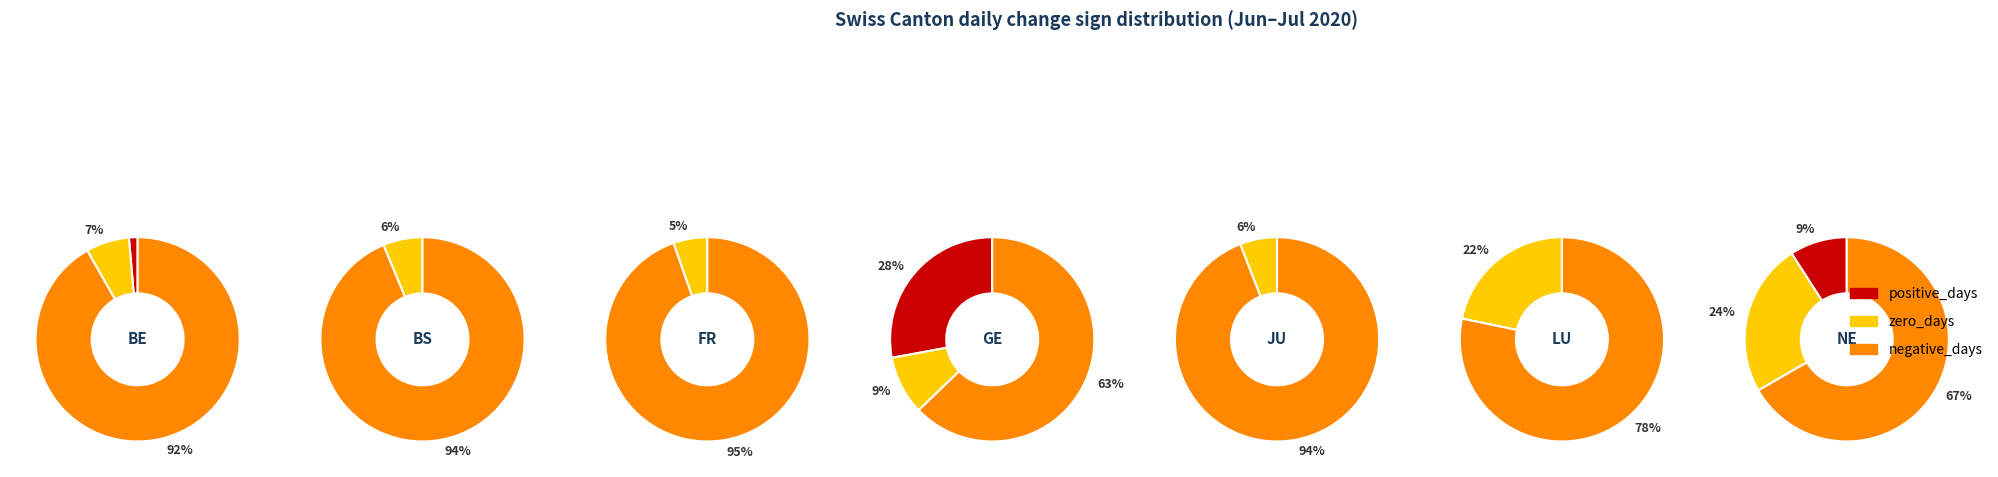

True or false: 13 accounts for 1% of the total.

False